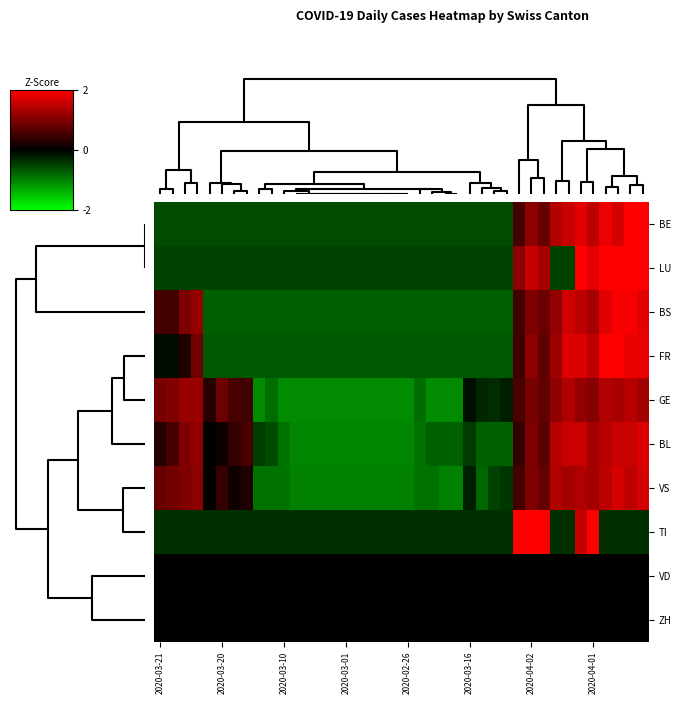

What is the maximum value shown in the chart?

3.9